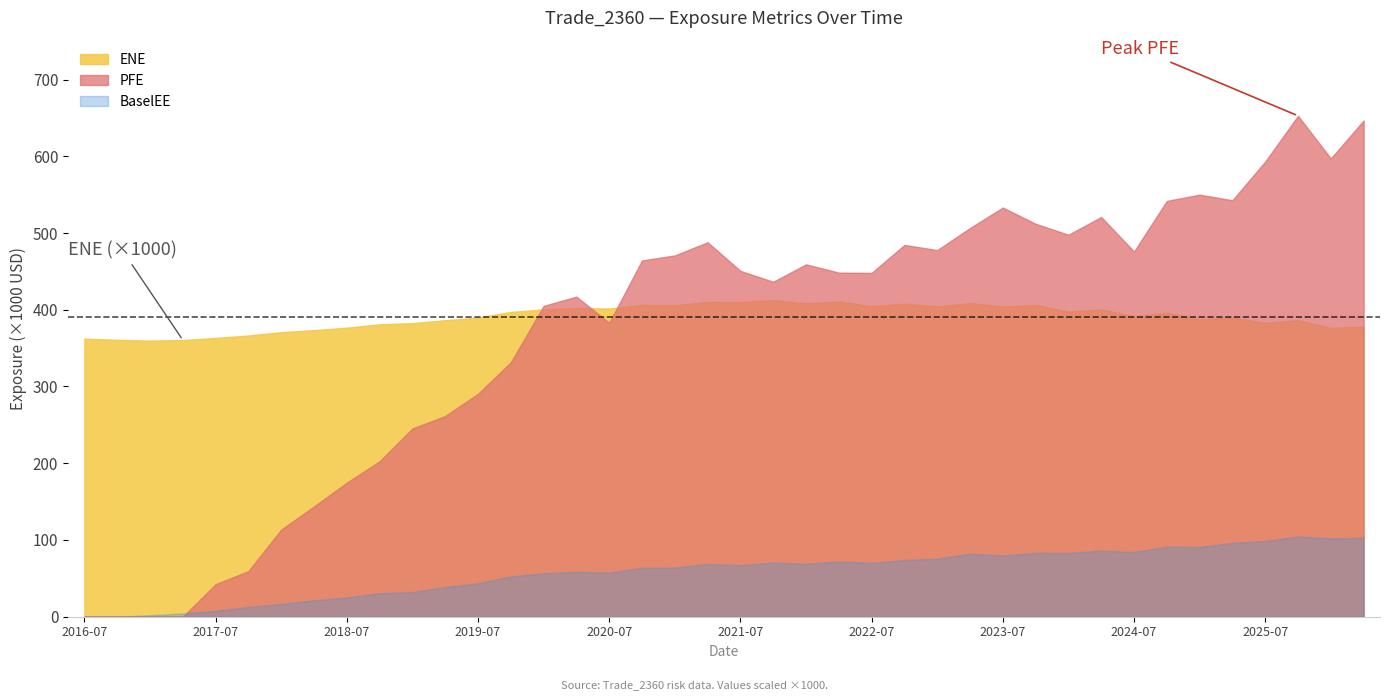

Is the value of PFE at 2017-10-03 greater than the value of ENE at 2025-10-03?

No